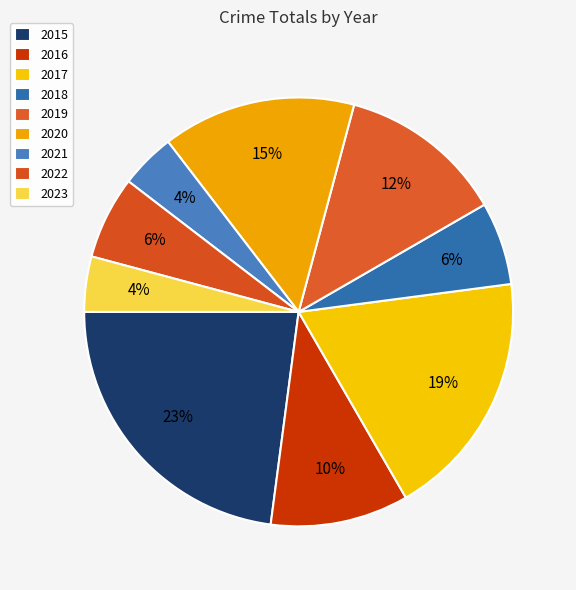

True or false: 2015 accounts for 23% of the total.

True